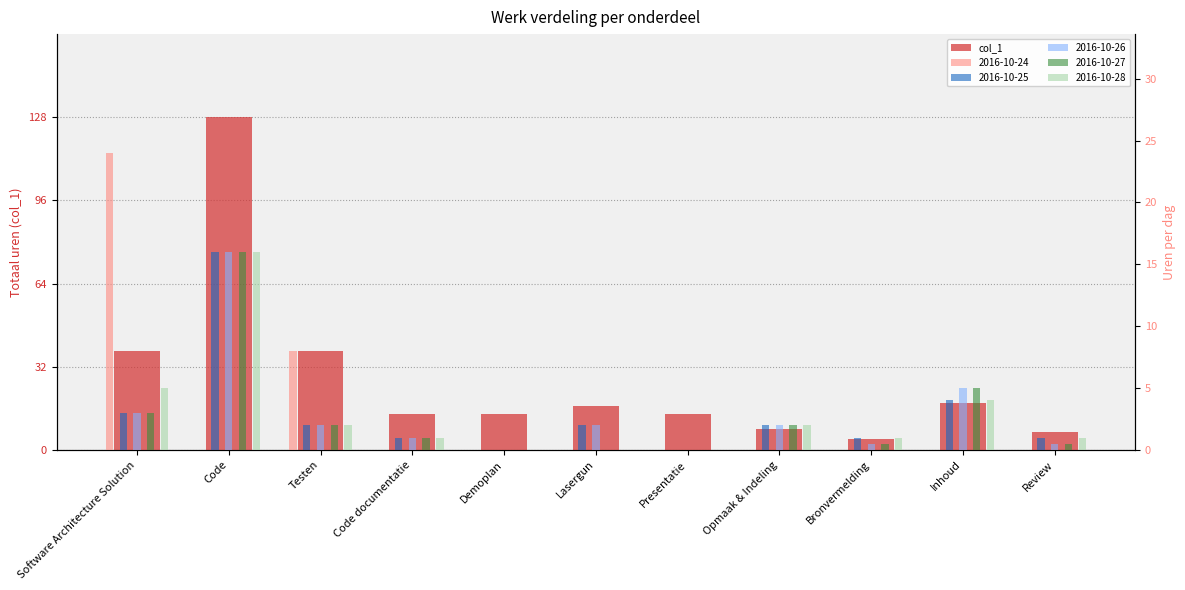

At which label does the data first exceed 14?

Software Architecture Solution